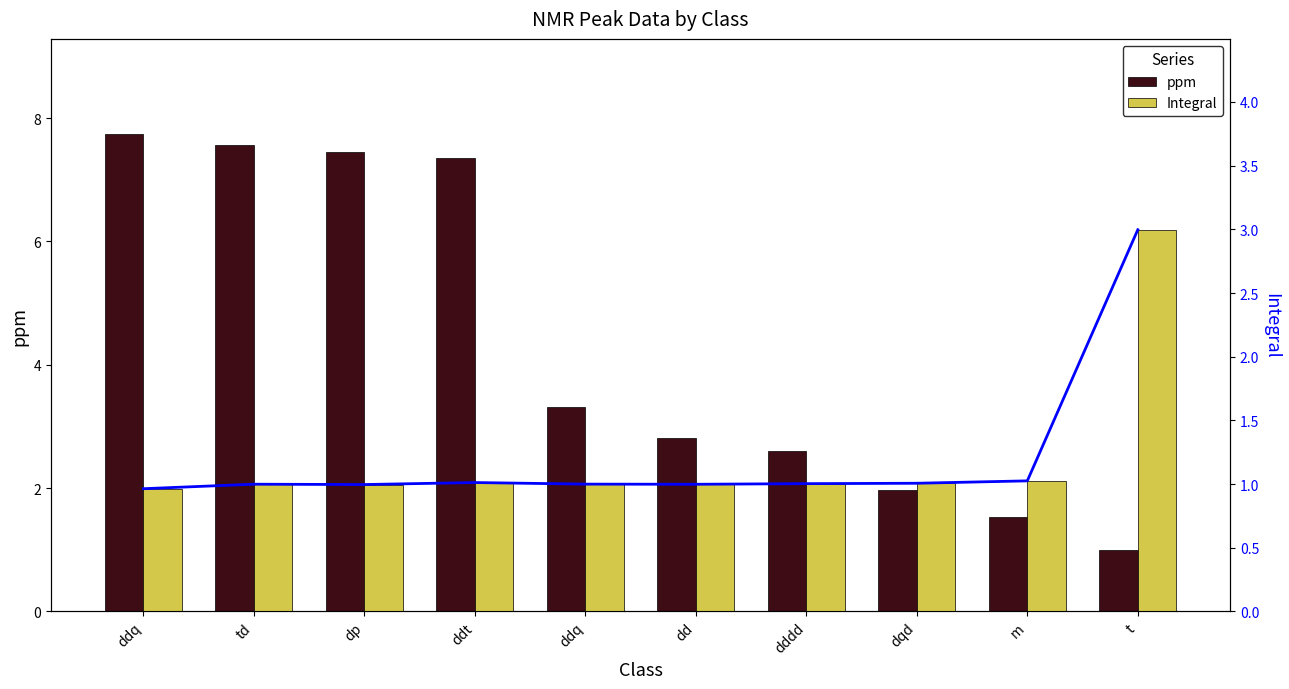

How many values in the Integral series are below 1?

5